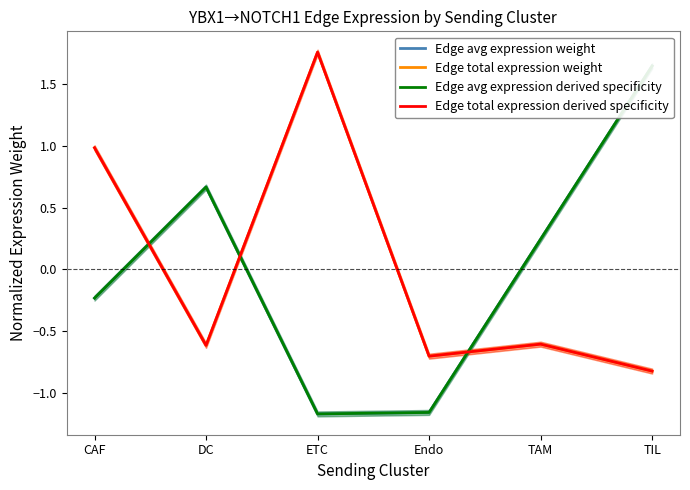

How many lines are shown in the chart?

4